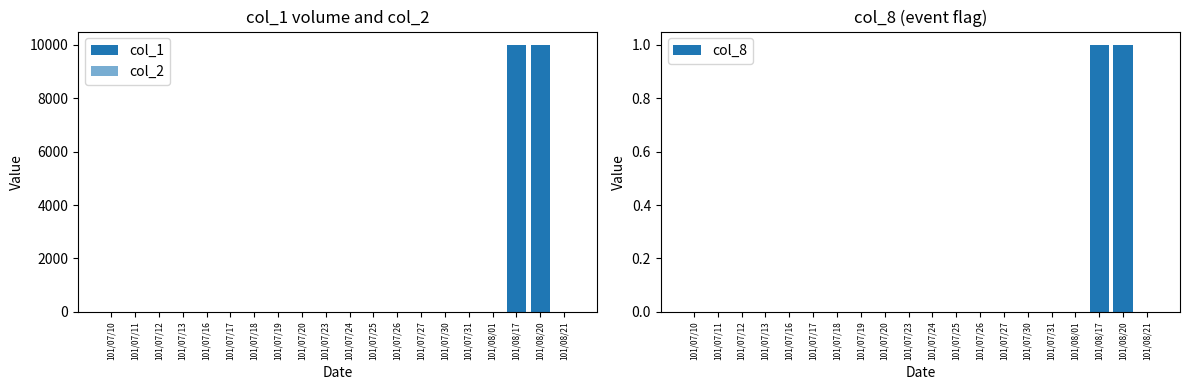

What are all the series names shown in the legend?

col_1, col_2, col_8